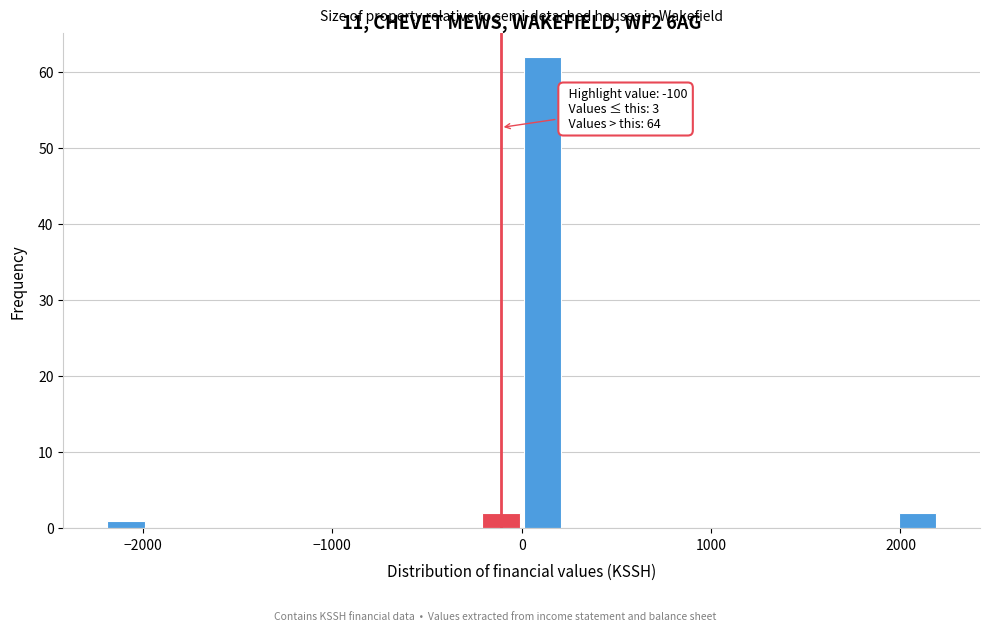

Around what value on the x-axis is the tallest bar? Give the approximate position of its centre, as read against the axis.

100